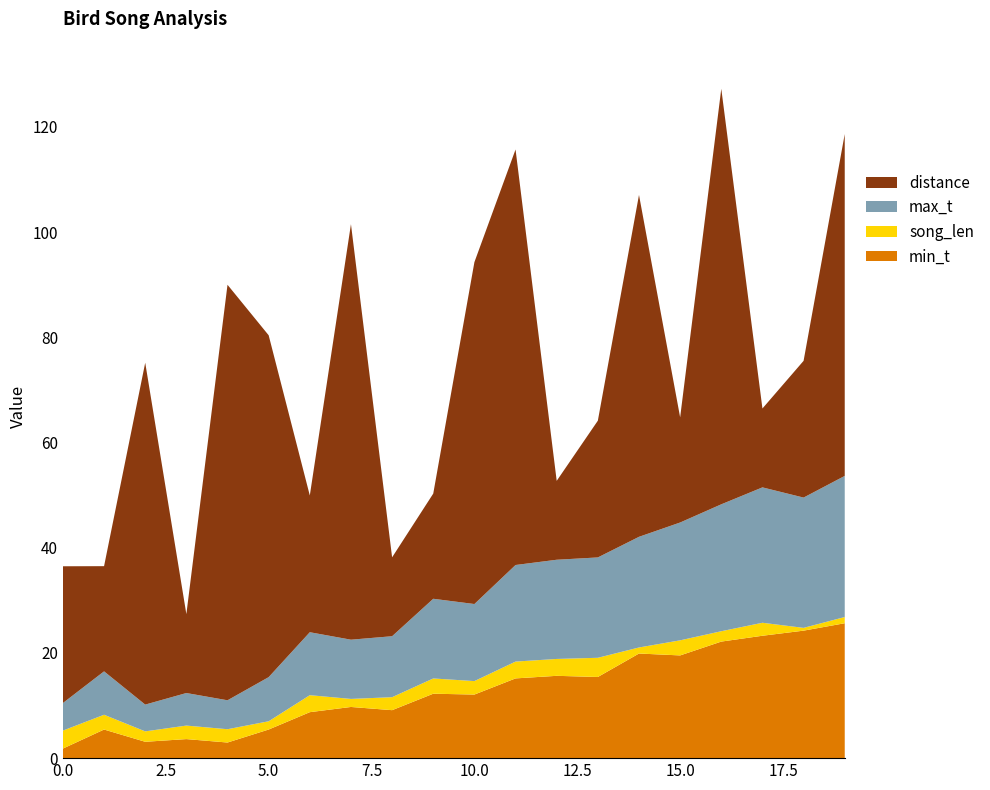

Reading left to right, list all the values displayed in this chart.

min_t: 0=1.8	1=5.4	2=3.1	3=3.6	4=3.0	5=5.4	6=8.7	7=9.7	8=9.1	9=12.2	10=12.1	11=15.2	12=15.7	13=15.4	14=19.9	15=19.5	16=22.2	17=23.3	18=24.2	19=25.6
max_t: 0=5.2	1=8.2	2=5.1	3=6.2	4=5.5	5=8.4	6=12.0	7=11.3	8=11.6	9=15.2	10=14.7	11=18.4	12=18.9	13=19.1	14=21.0	15=22.4	16=24.1	17=25.7	18=24.8	19=26.8
song_len: 0=3.4	1=2.8	2=2.0	3=2.6	4=2.5	5=1.6	6=3.2	7=1.5	8=2.5	9=2.9	10=2.6	11=3.2	12=3.2	13=3.6	14=1.1	15=2.9	16=2.0	17=2.5	18=0.5	19=1.2
distance: 0=26.0	1=20.0	2=65.0	3=15.0	4=79.0	5=65.0	6=26.0	7=79.0	8=15.0	9=20.0	10=65.0	11=79.0	12=15.0	13=26.0	14=65.0	15=20.0	16=79.0	17=15.0	18=26.0	19=65.0